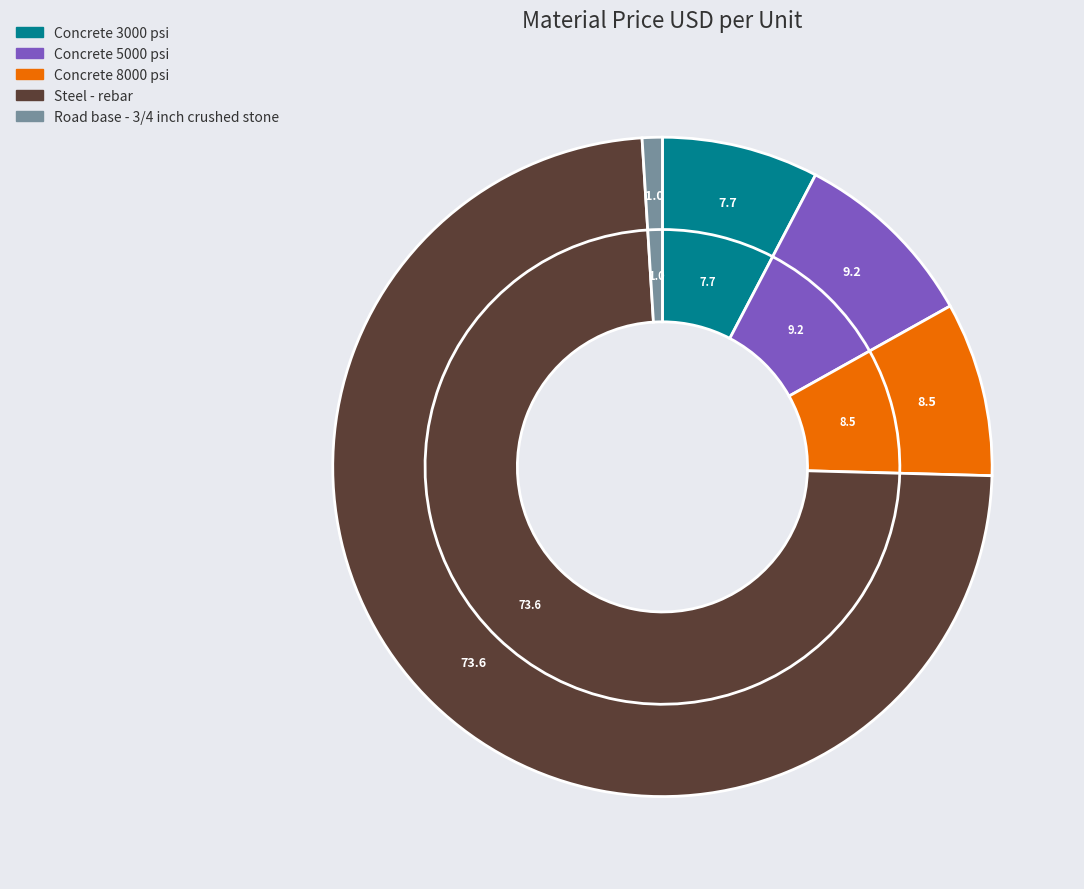

What is the smallest slice in the pie chart?

Road base - 3/4 inch crushed stone